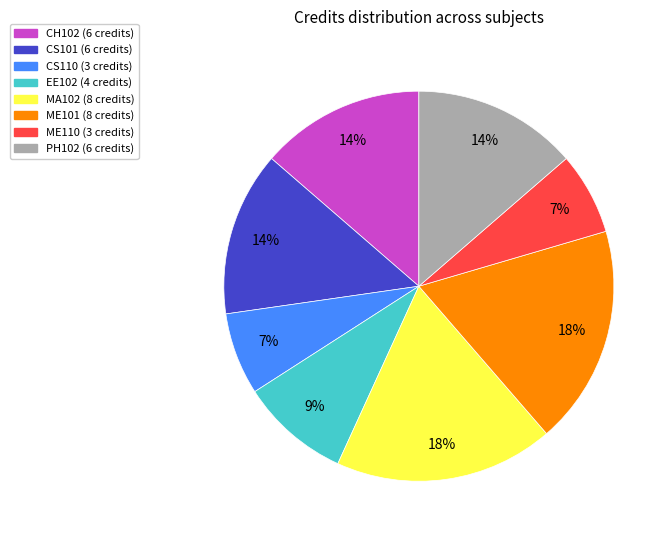

What percentage is the ME110 slice, to the nearest percent?

7%